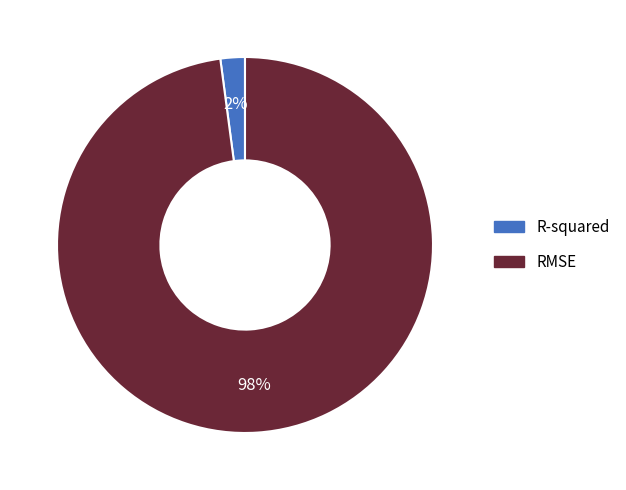

To the nearest percent, what is the difference between the R-squared and RMSE slice percentages?

96%